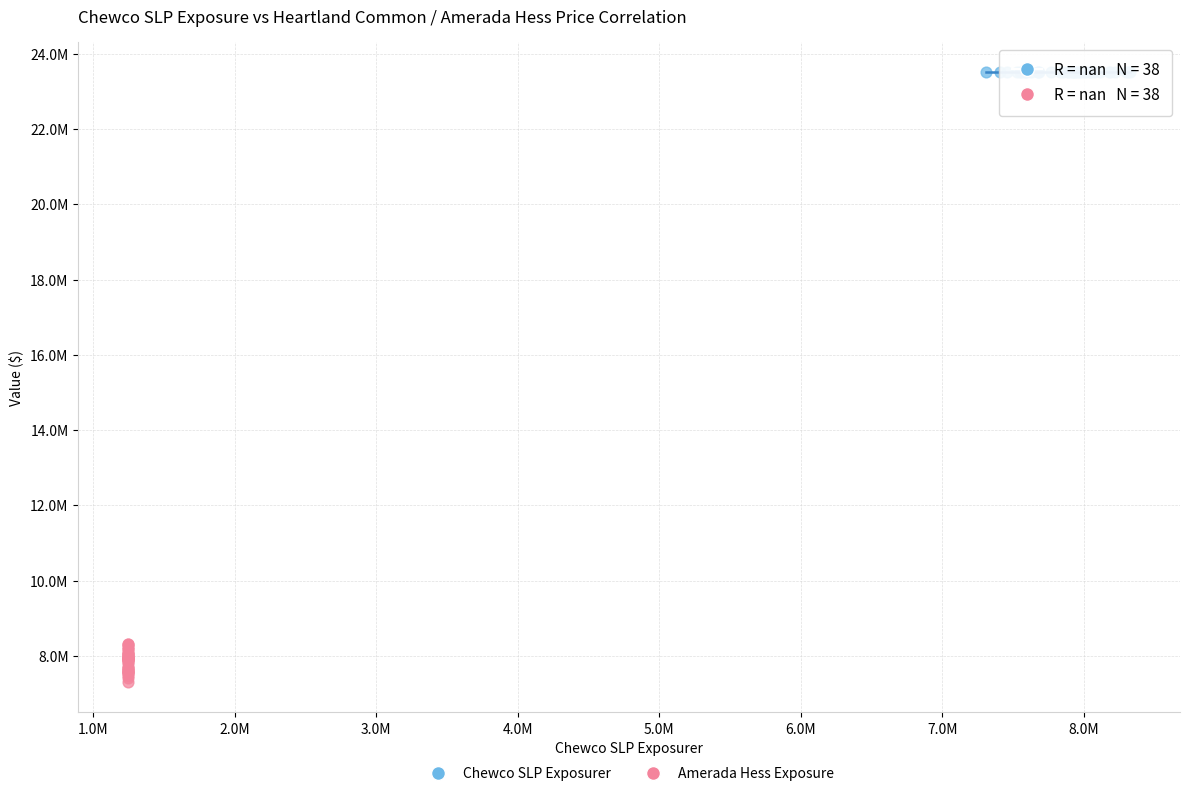

Which series reaches the maximum Y coordinate?

Chewco SLP Exposurer